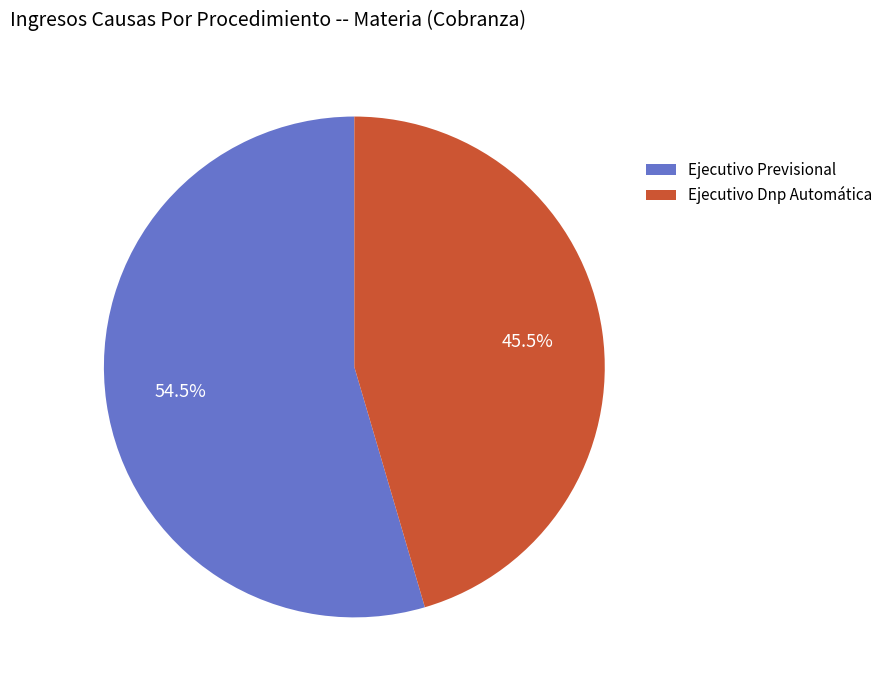

What percentage do Ejecutivo Dnp Automática and Ejecutivo Previsional together represent?

100.0%